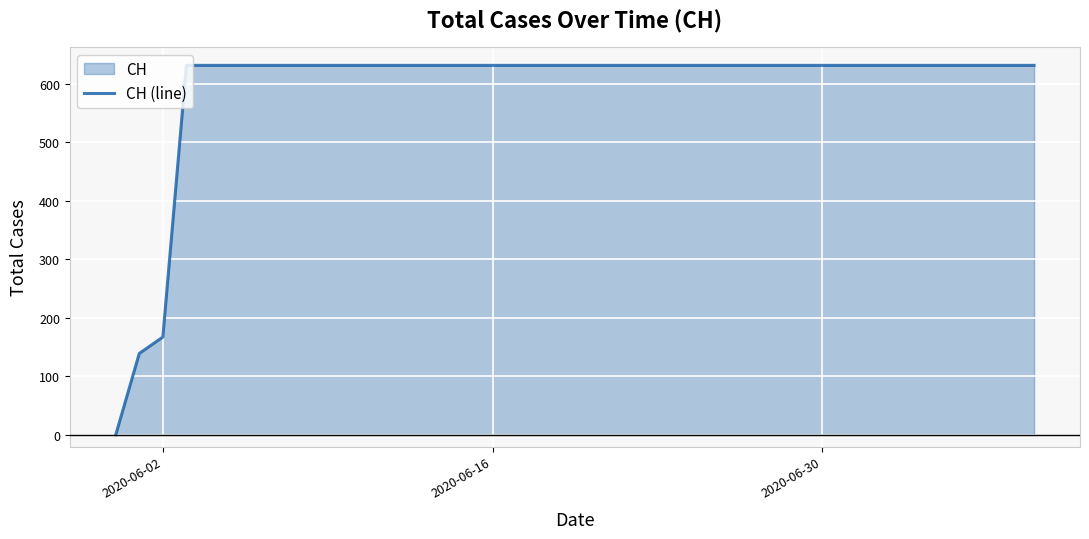

How many data points does each series have?

40